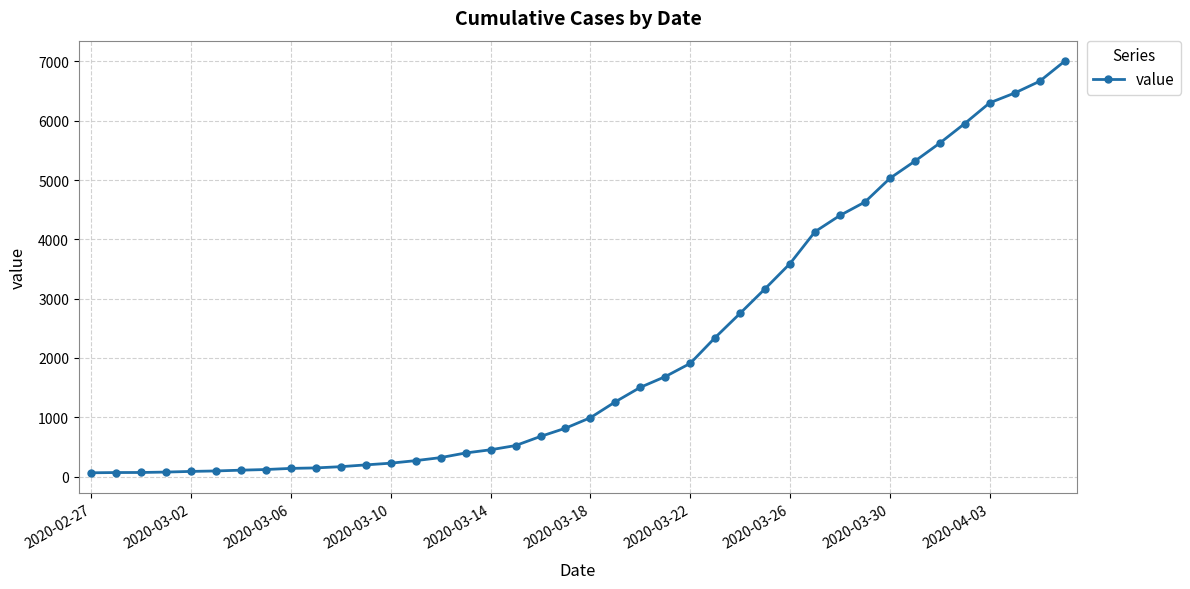

What is the difference between the maximum and minimum values?

6940